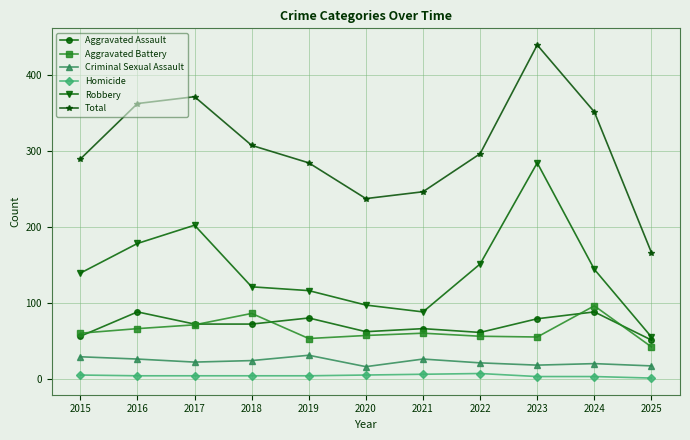

True or false: Robbery has a value of 121 at 2018.

True